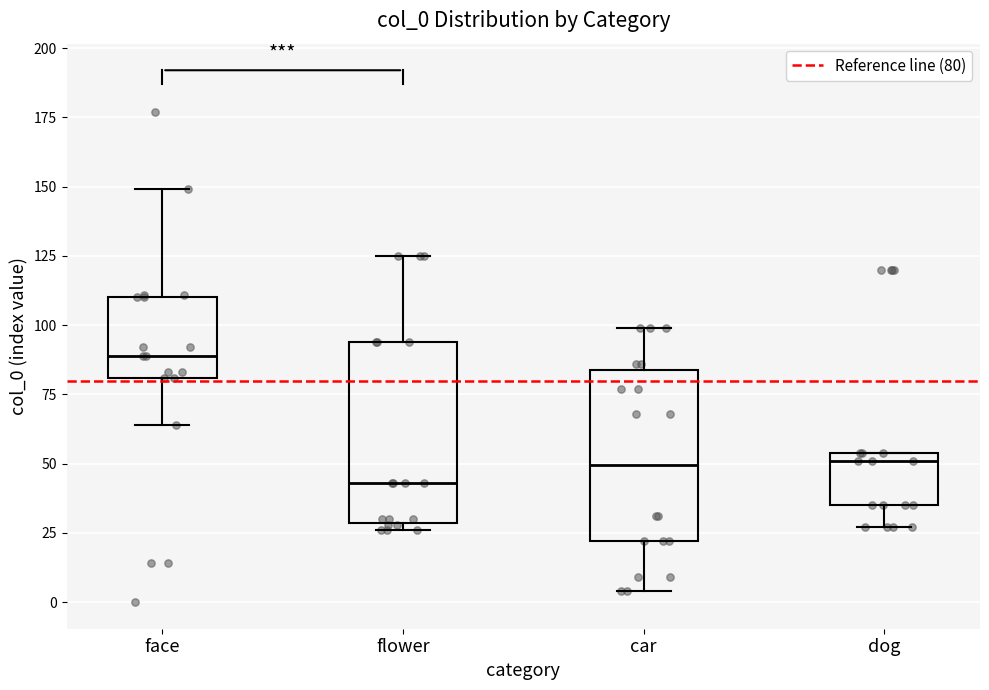

Reading left to right, transcribe this box plot: for each box, give where its median line is, the range the box spans, and where its two whiskers end, as read against the y-axis. The values are not printed on the chart, so give them approximately, as read against the axis.

face: median 90, box 80 to 110, whiskers 65 to 150
flower: median 45, box 30 to 95, whiskers 25 to 125
car: median 50, box 20 to 85, whiskers 5 to 100
dog: median 50, box 35 to 55, whiskers 25 to 55